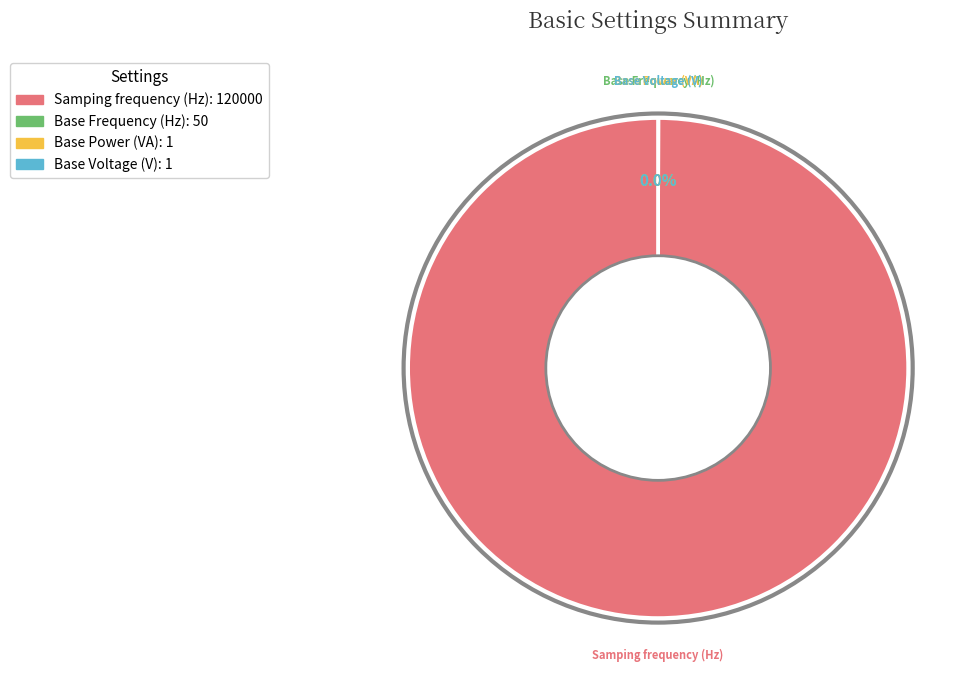

Which category has the biggest portion of the pie?

Samping frequency (Hz)